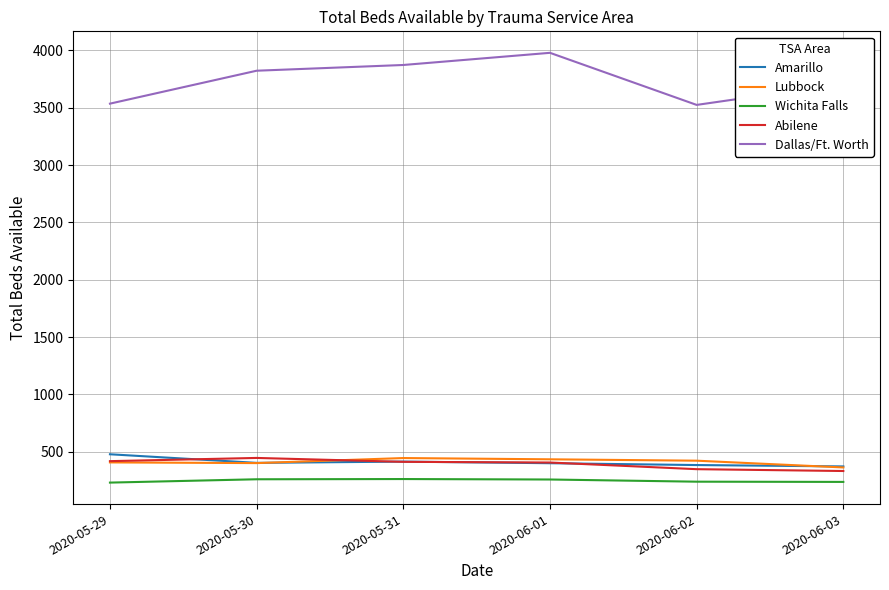

What is the difference between the highest and lowest values at 2020-06-01?

3719